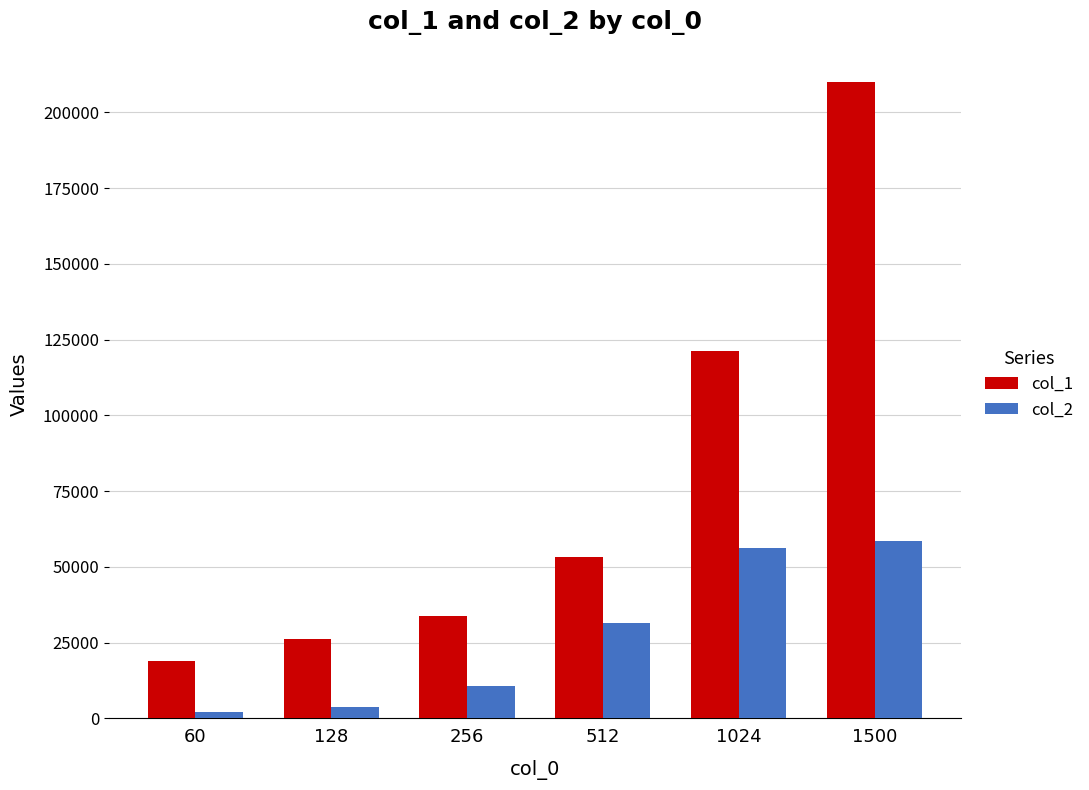

What is the difference between the col_2 values at 512 and 1500?

27301.1